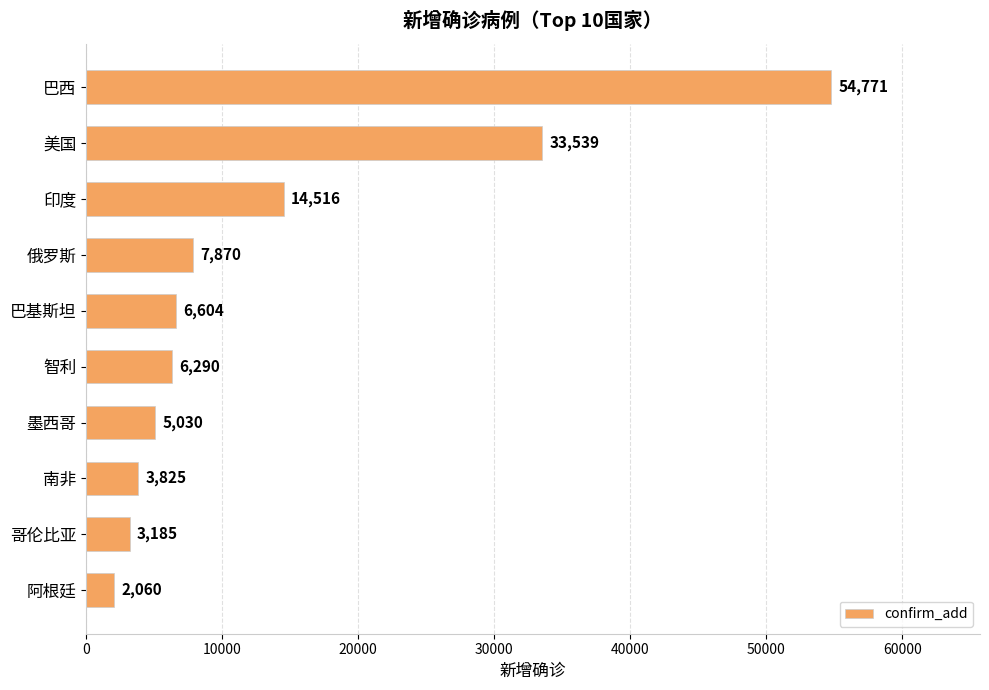

What is the smallest value displayed?

2060